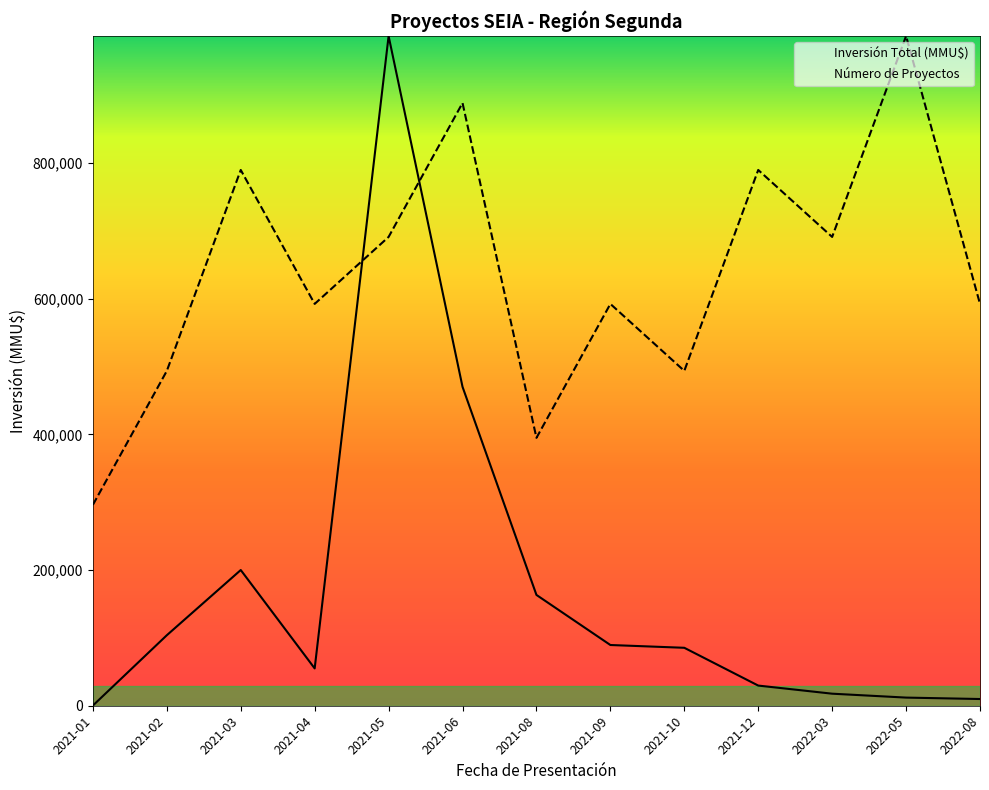

How many lines are shown in the chart?

2